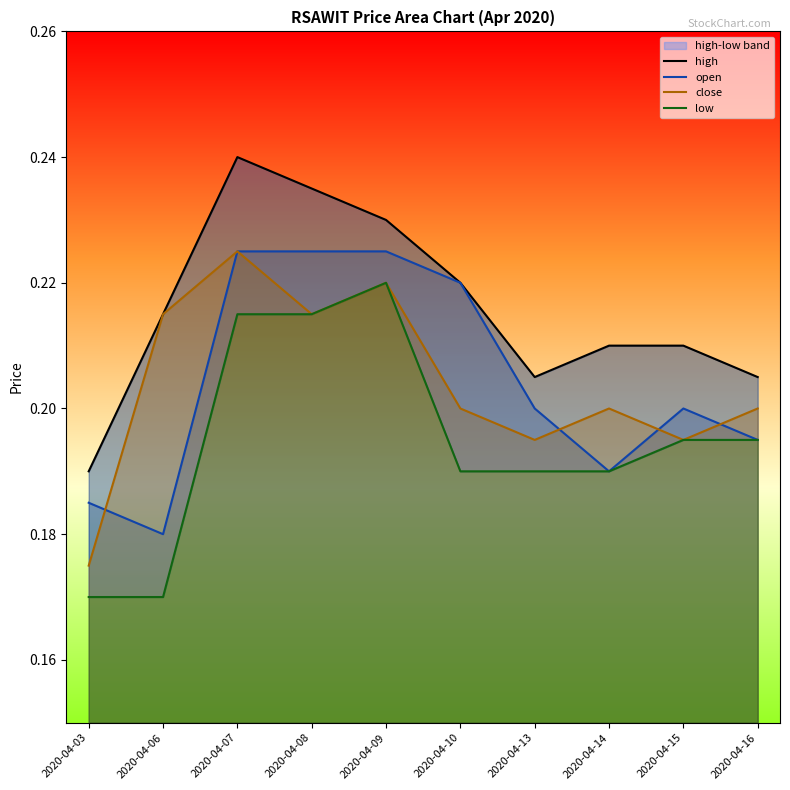

Which label corresponds to the smallest value in the chart?

2020-04-03